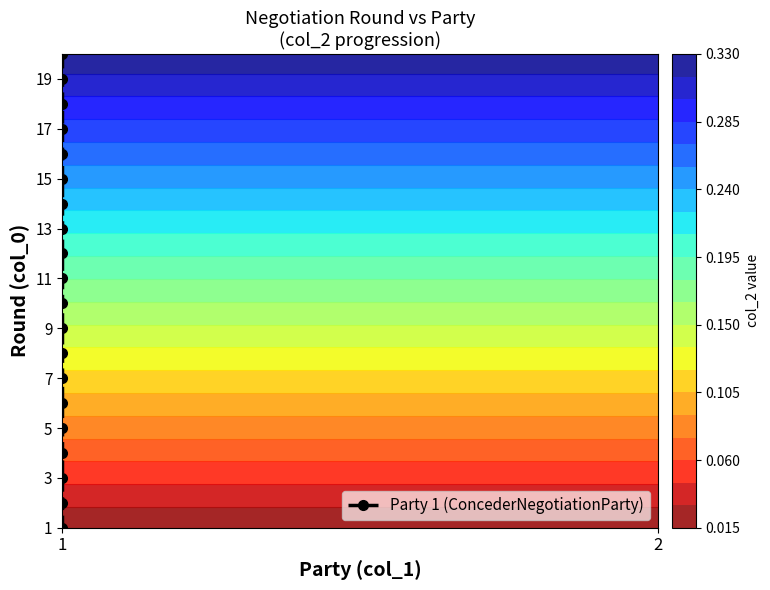

What is the smallest value displayed?

1